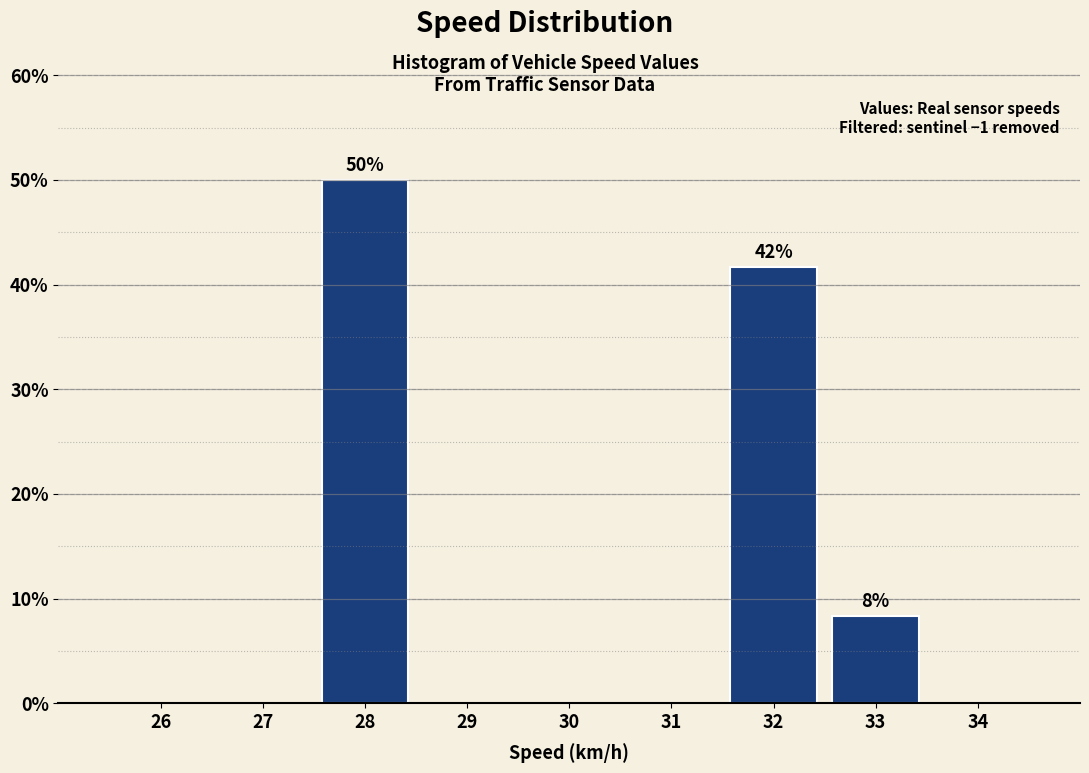

Reading right to left, list all the values displayed in this chart.

34=0.0	33=8.3	32=41.7	31=0.0	30=0.0	29=0.0	28=50.0	27=0.0	26=0.0